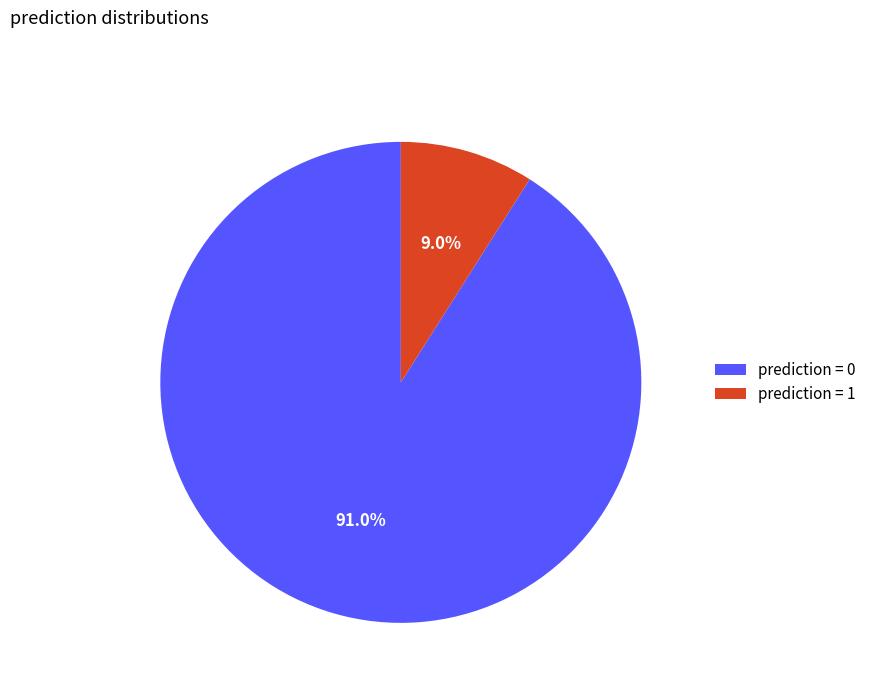

What is the majority slice?

prediction = 0